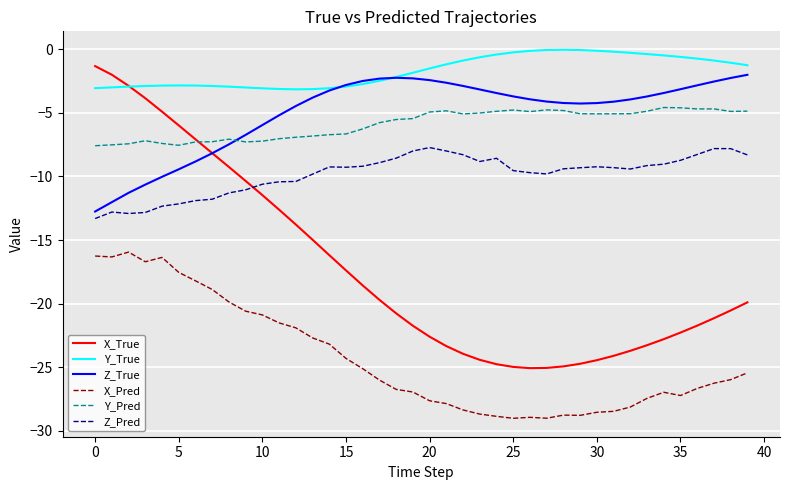

Which series has the widest spread of values?

X_True